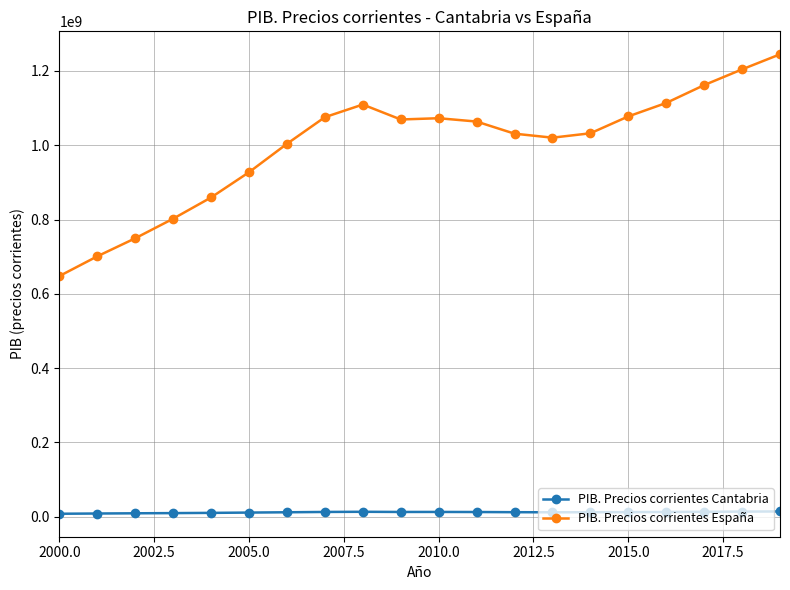

True or false: PIB. Precios corrientes España and PIB. Precios corrientes Cantabria cross at least once.

False